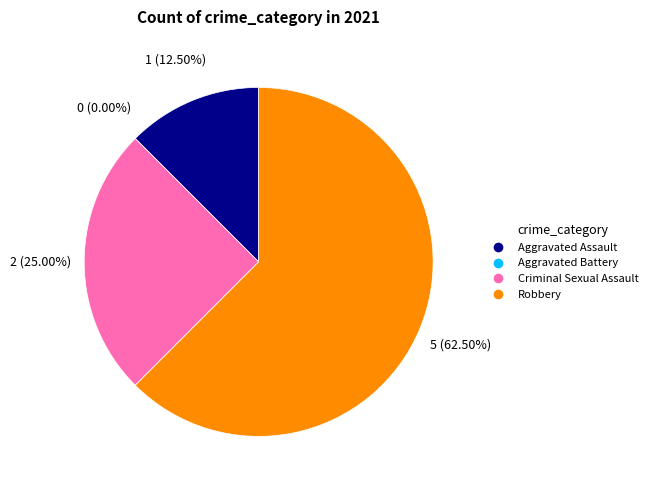

What is the majority slice?

Robbery